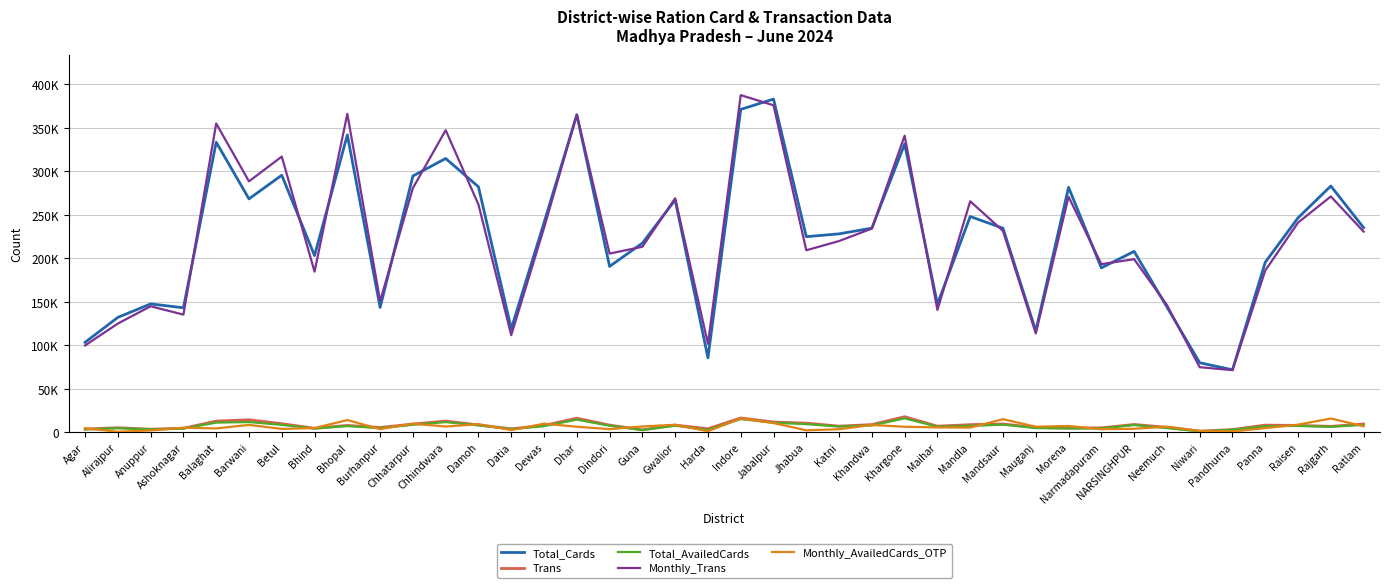

At which category does Total_AvailedCards reach its first local valley?

Anuppur